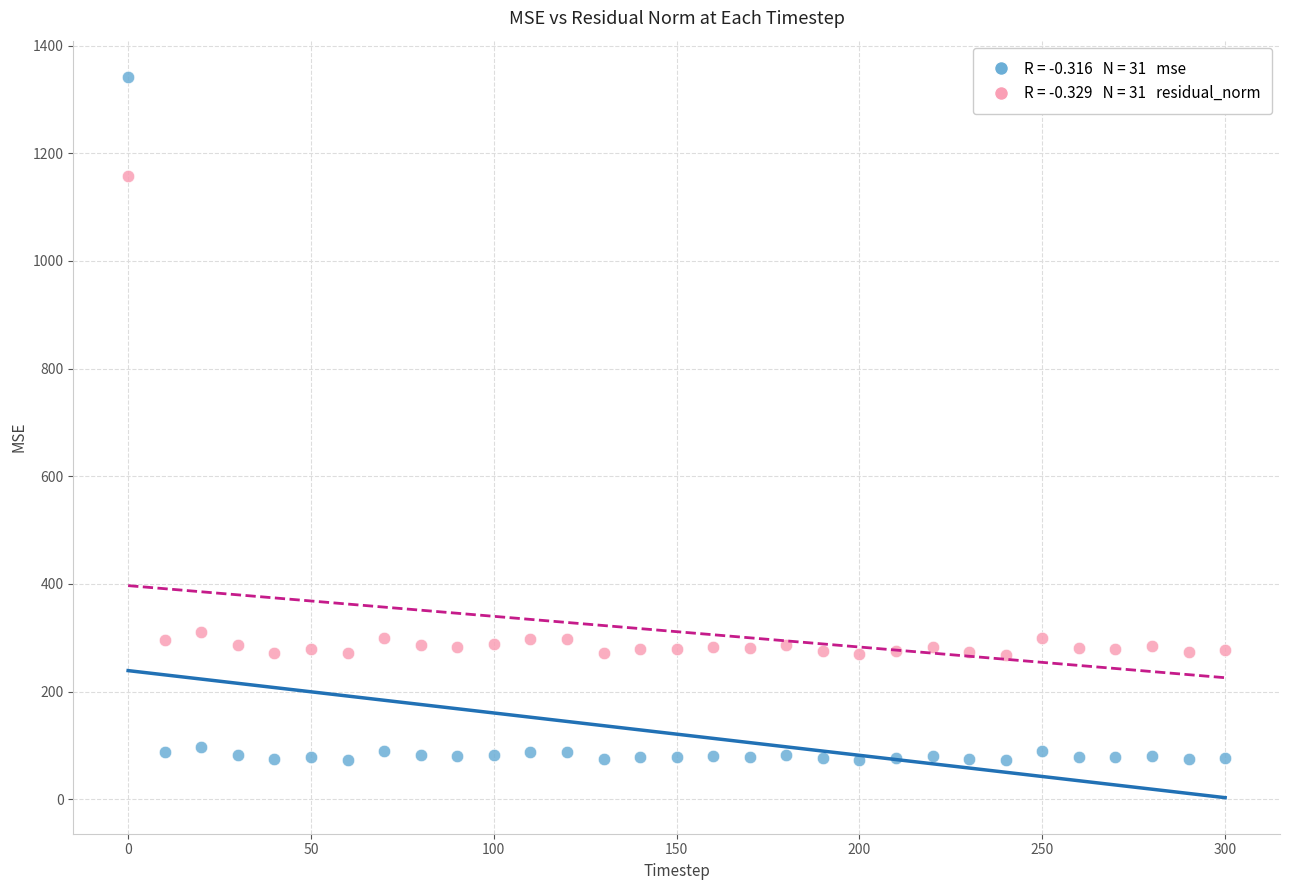

Across all data points, what is the range of Y values (max minus min)?

1269.8